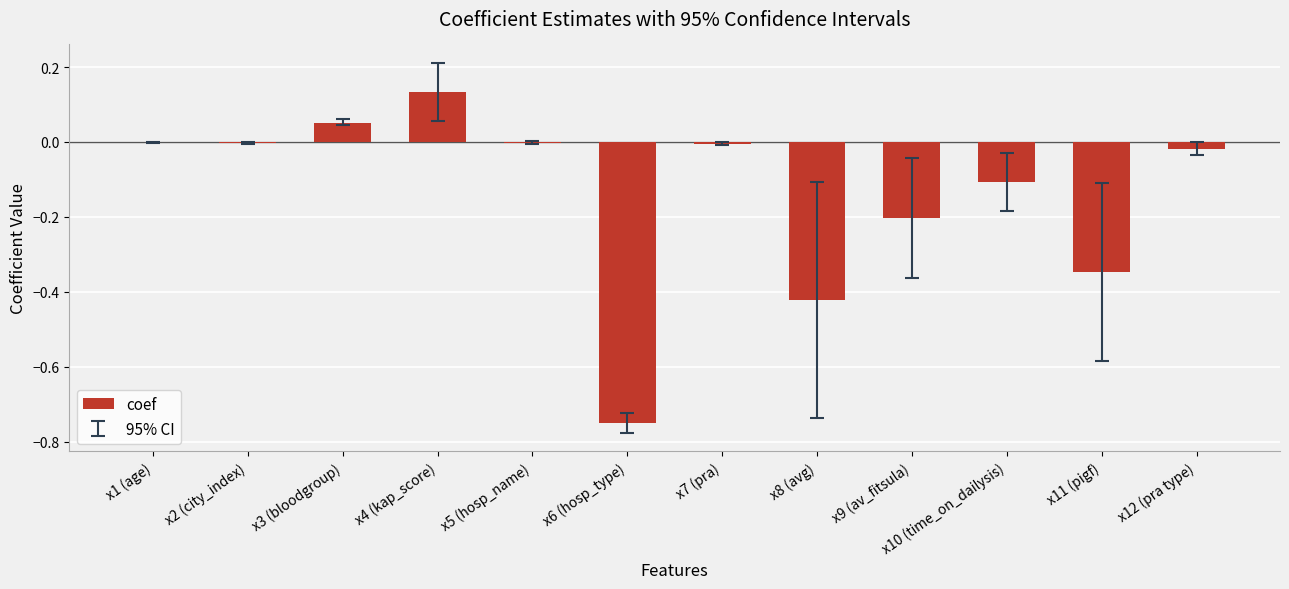

The chart shows a value of -0.3 at x8 (avg). True or false?

False